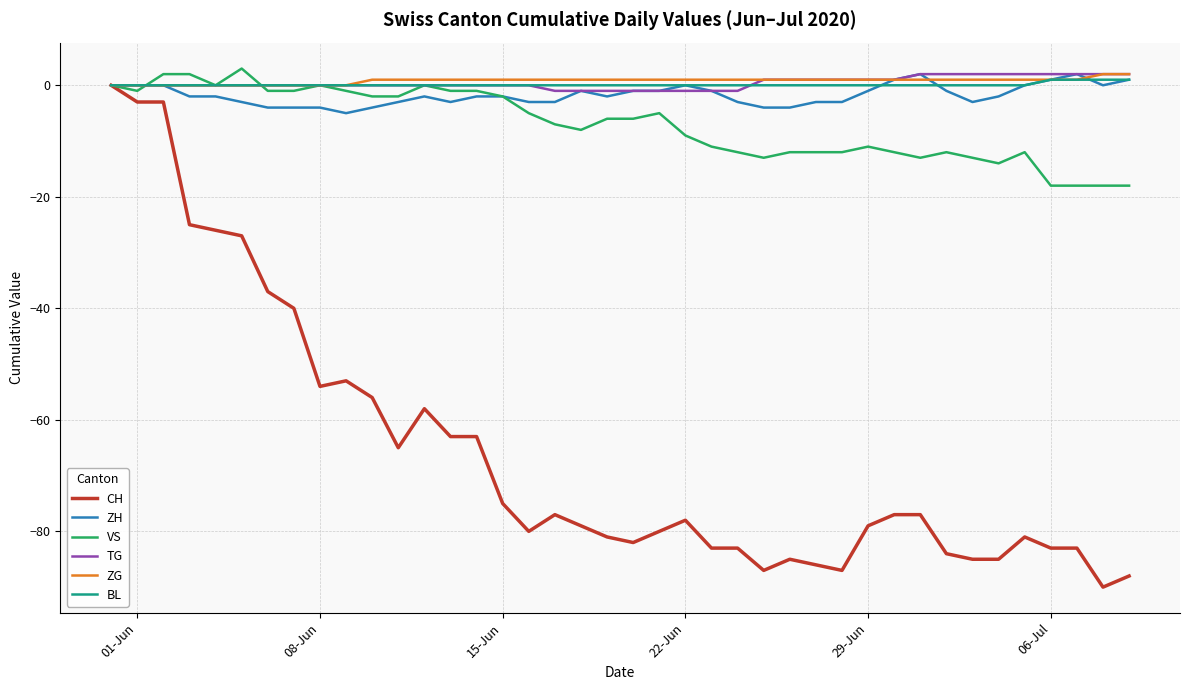

What is the maximum value shown in the chart?

3